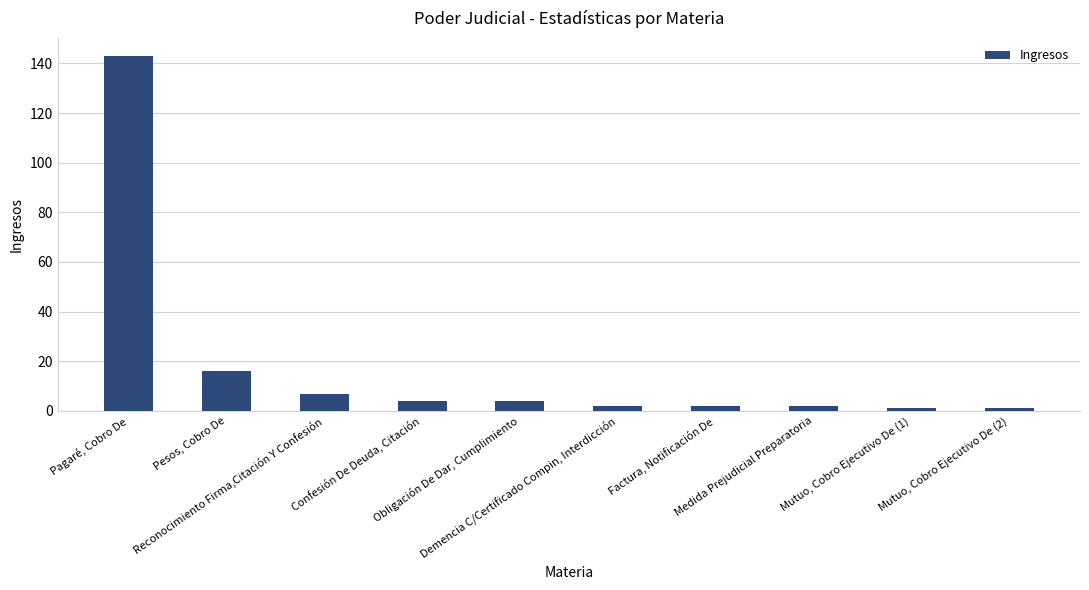

What is the approximate value at Mutuo, Cobro Ejecutivo De (1)?

1